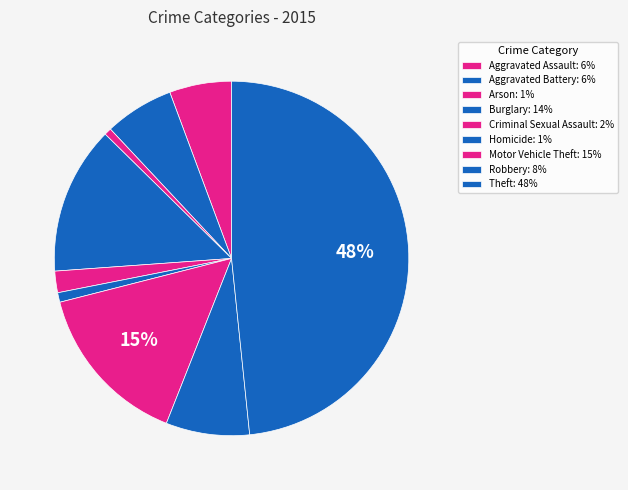

Combined, what portion of the pie is Criminal Sexual Assault and Aggravated Battery?

8.3%